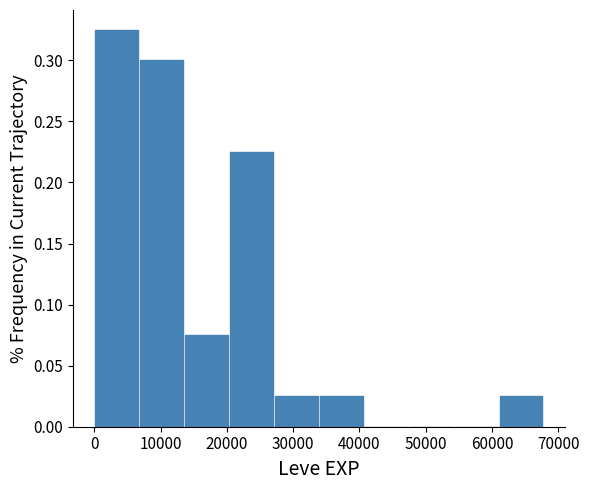

Reading left to right, transcribe this chart: for each bar, give the range it covers on the x-axis and its height. Neither the bar edges nor the heights are printed on the chart, so give them approximately, as read against the axes.

0 to 7000: 0.325
7000 to 14000: 0.300
14000 to 20000: 0.075
20000 to 27000: 0.225
27000 to 34000: 0.025
34000 to 41000: 0.025
41000 to 47000: 0
47000 to 54000: 0
54000 to 61000: 0
61000 to 68000: 0.025